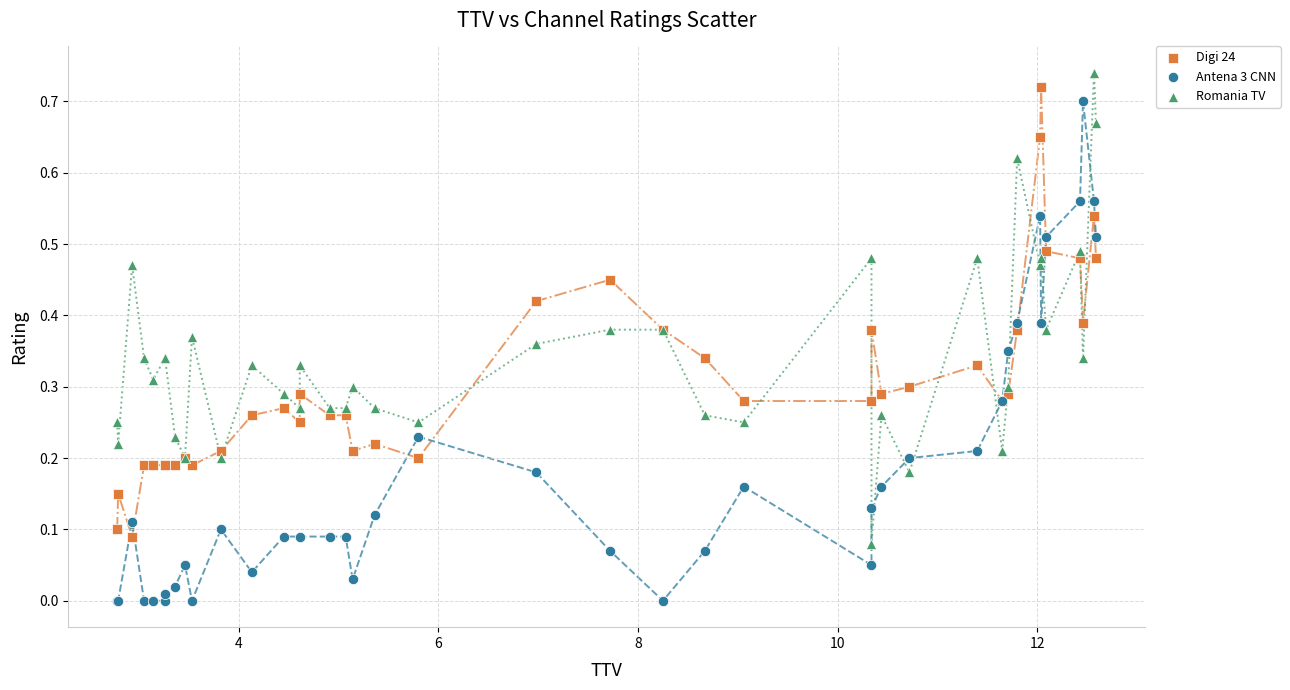

Which series has the widest spread of Y values?

Antena 3 CNN